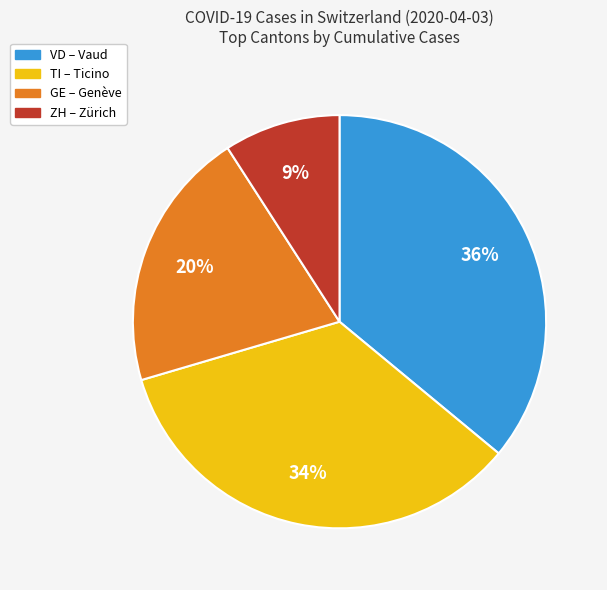

To the nearest percent, what is the difference between the largest and smallest slice percentages?

27%